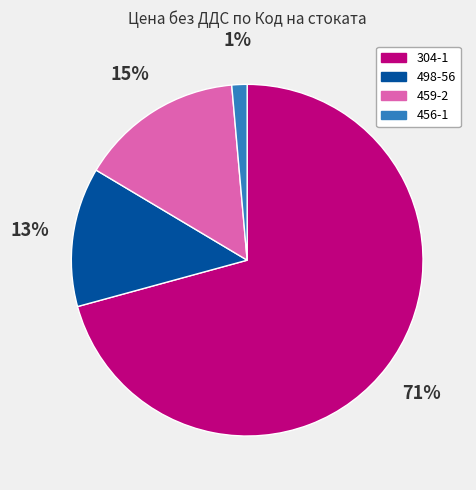

Does 304-1 account for over 50% of the chart?

Yes